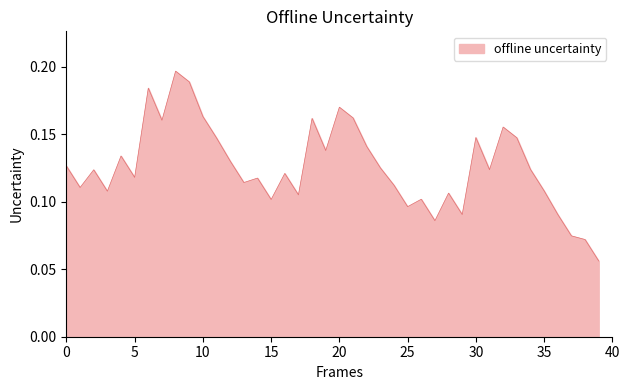

How many lines are shown in the chart?

1